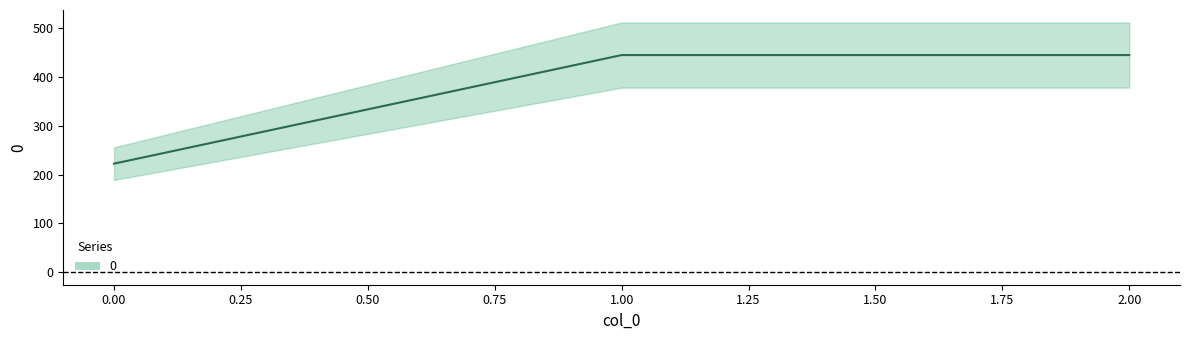

List the labels in order of value, smallest first.

0, 1, 2